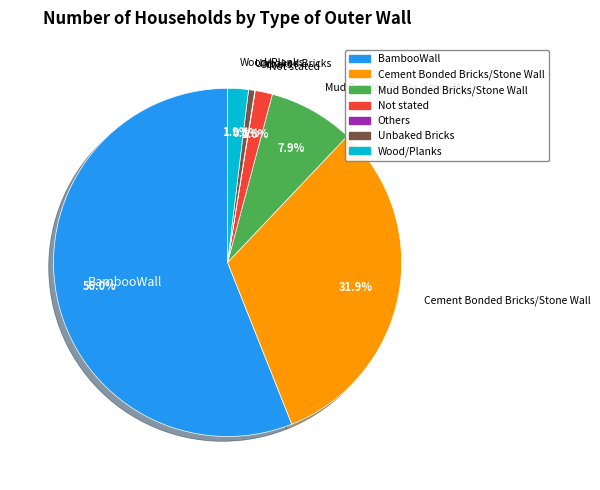

Combined, do Cement Bonded Bricks/Stone Wall and Wood/Planks account for over 50%?

No